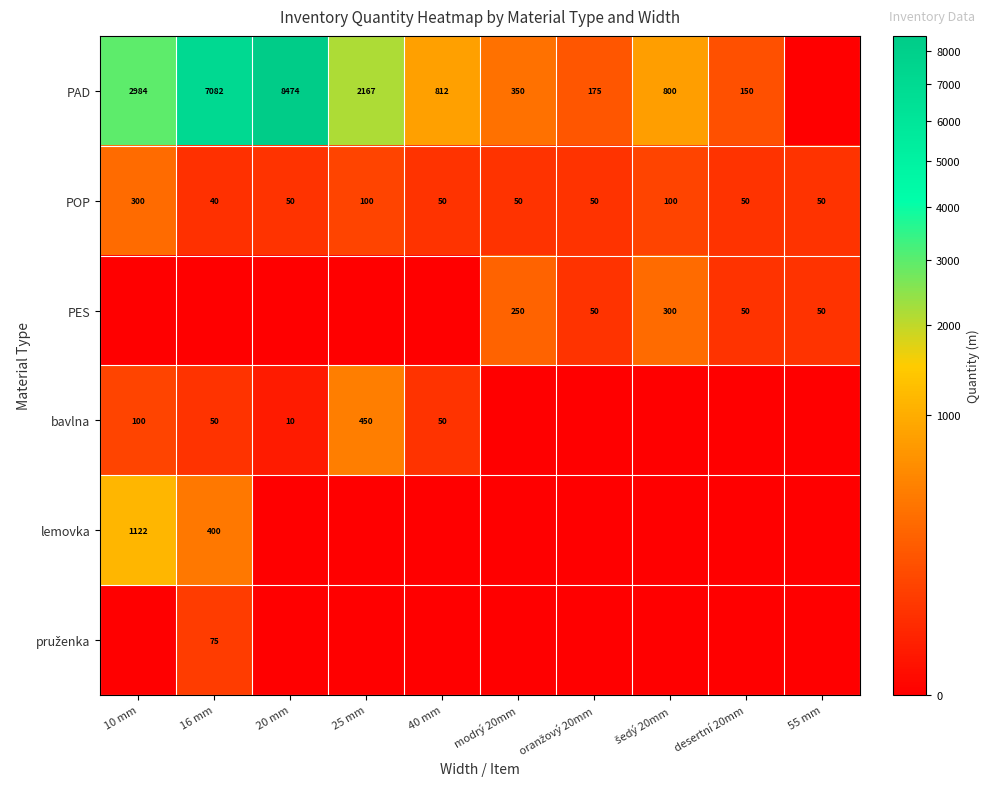

The bavlna series shows 67 at 16 mm. True or false?

False